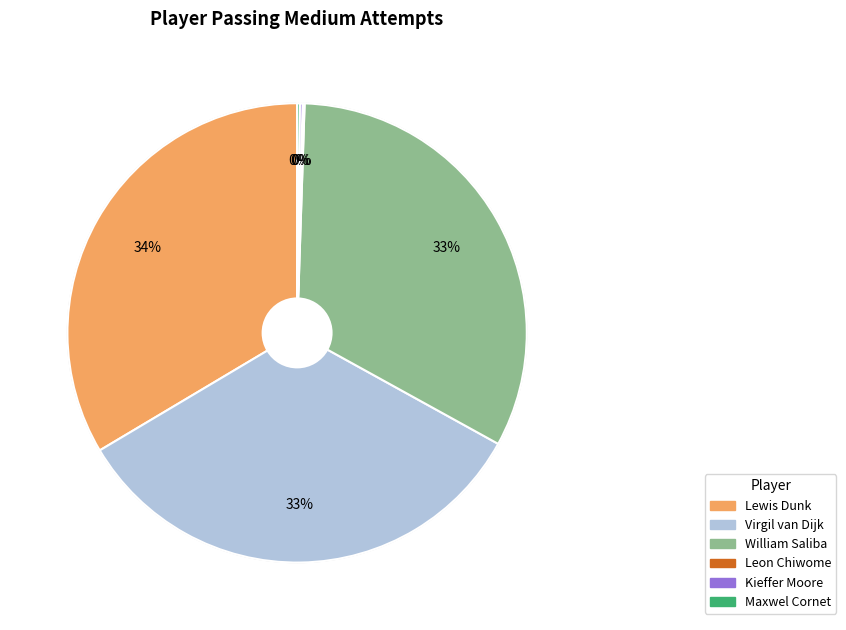

Is it true that Lewis Dunk is 23% of the pie?

False